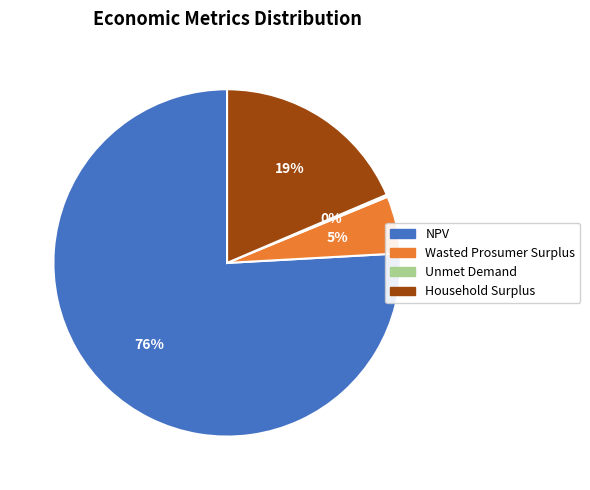

True or false: Household Surplus accounts for 19% of the total.

True